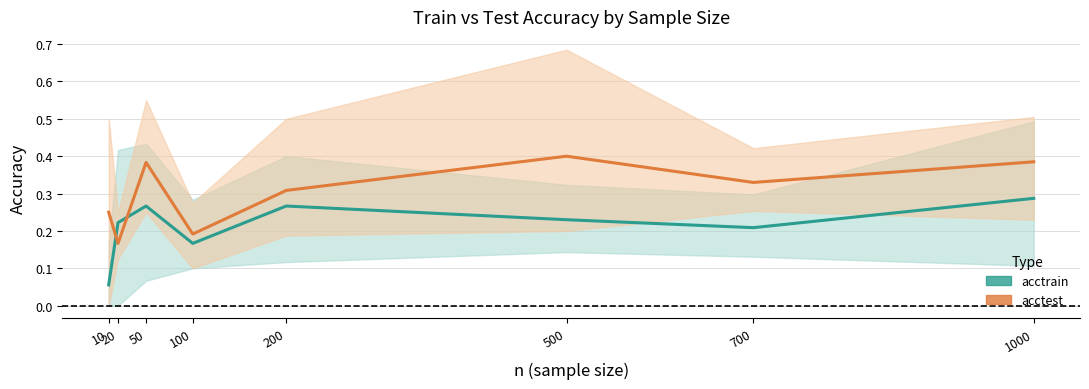

What is the difference between the maximum and minimum values in the acctrain series?

0.2